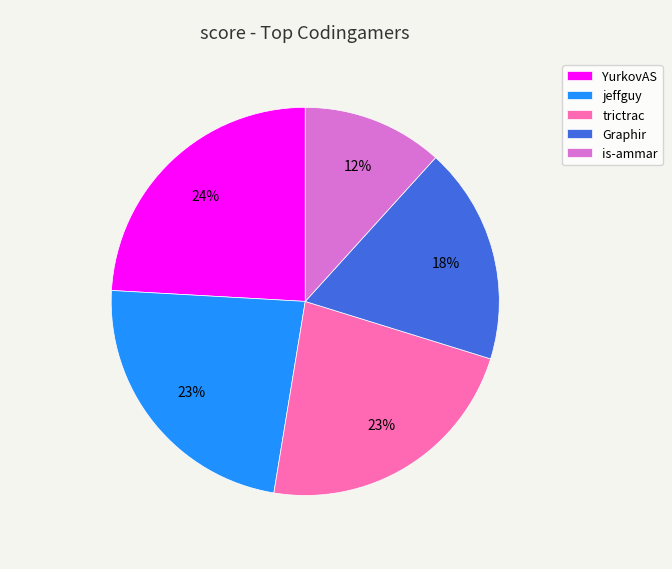

What is the ratio of the value at trictrac to the value at is-ammar?

1.9